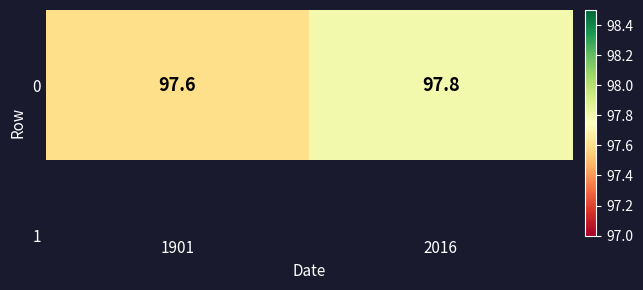

Approximately how many times larger is the value at 1901 compared to 2016?

1.0